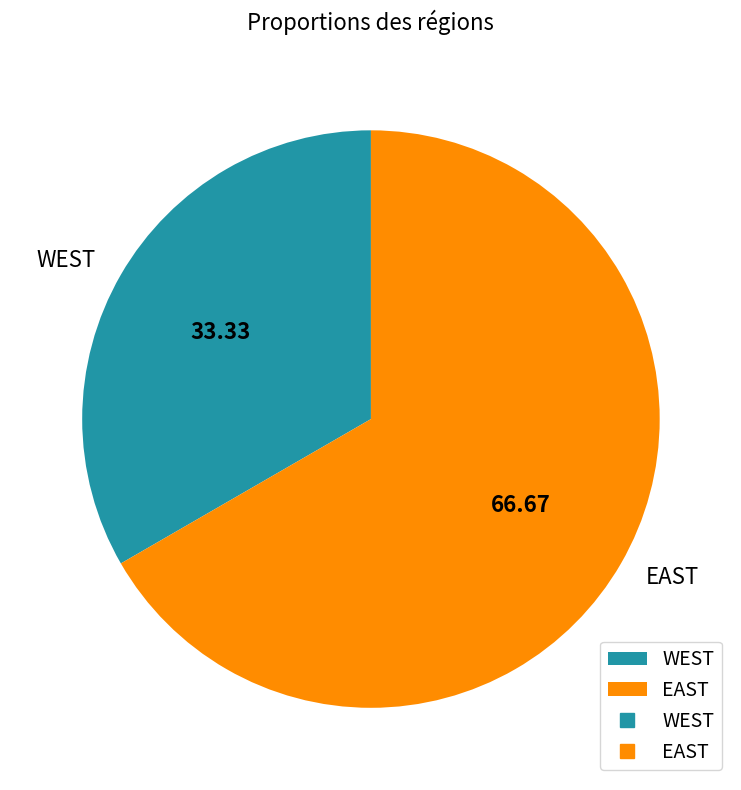

Which category has the biggest portion of the pie?

EAST